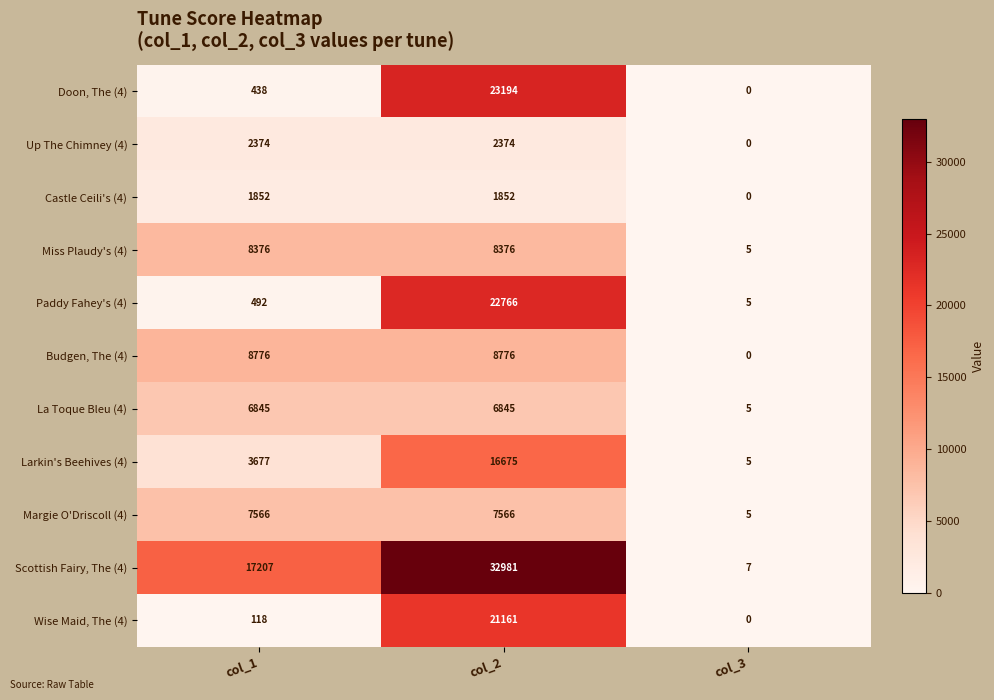

Is it true that Castle Ceili's (4) equals 1852 at col_1?

True